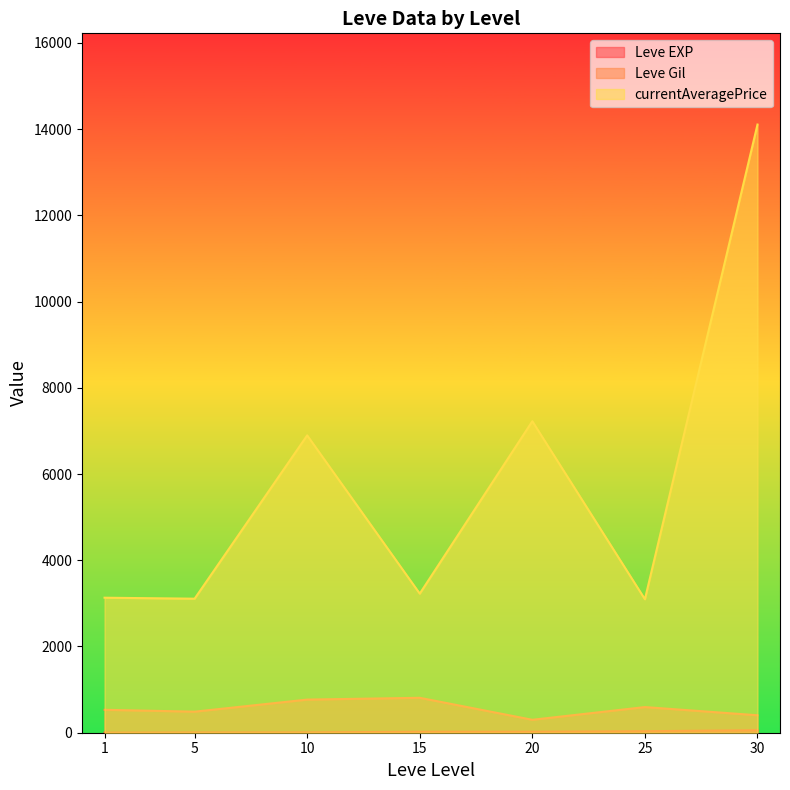

Which series has the largest total across all categories?

currentAveragePrice